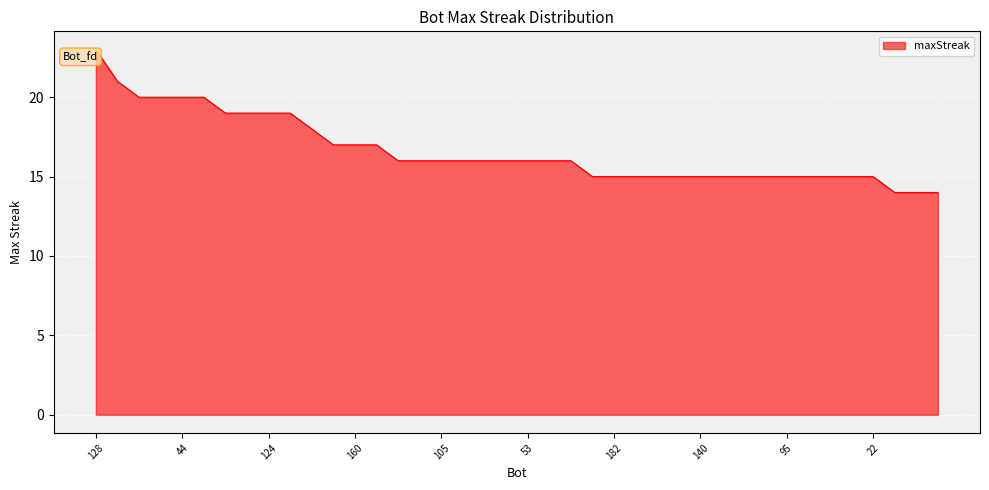

What is the difference between the maximum and minimum values?

9